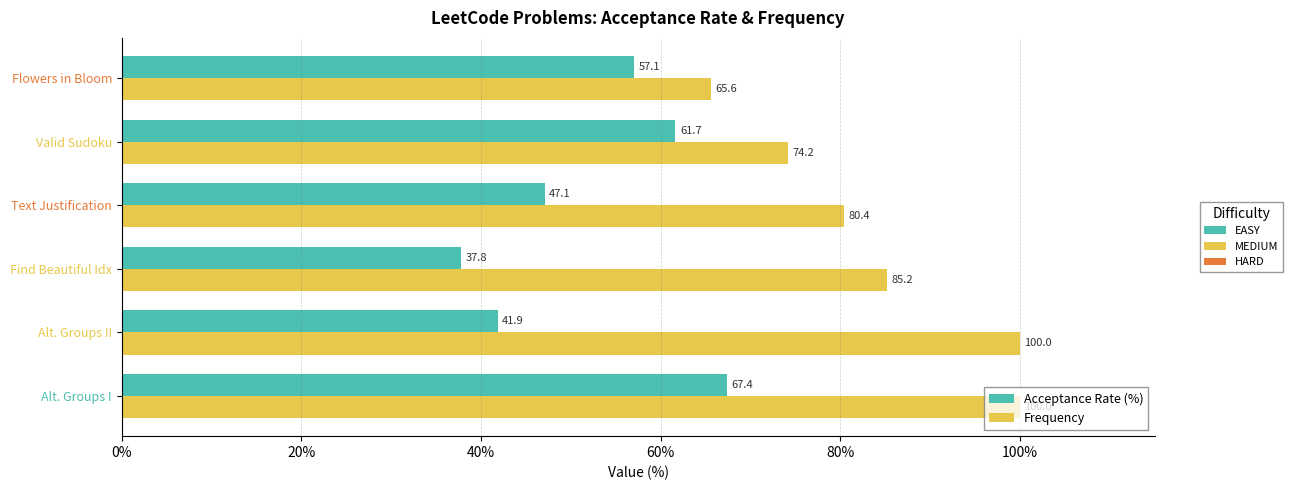

What is the total value across all series at Find Beautiful Idx?

123.0